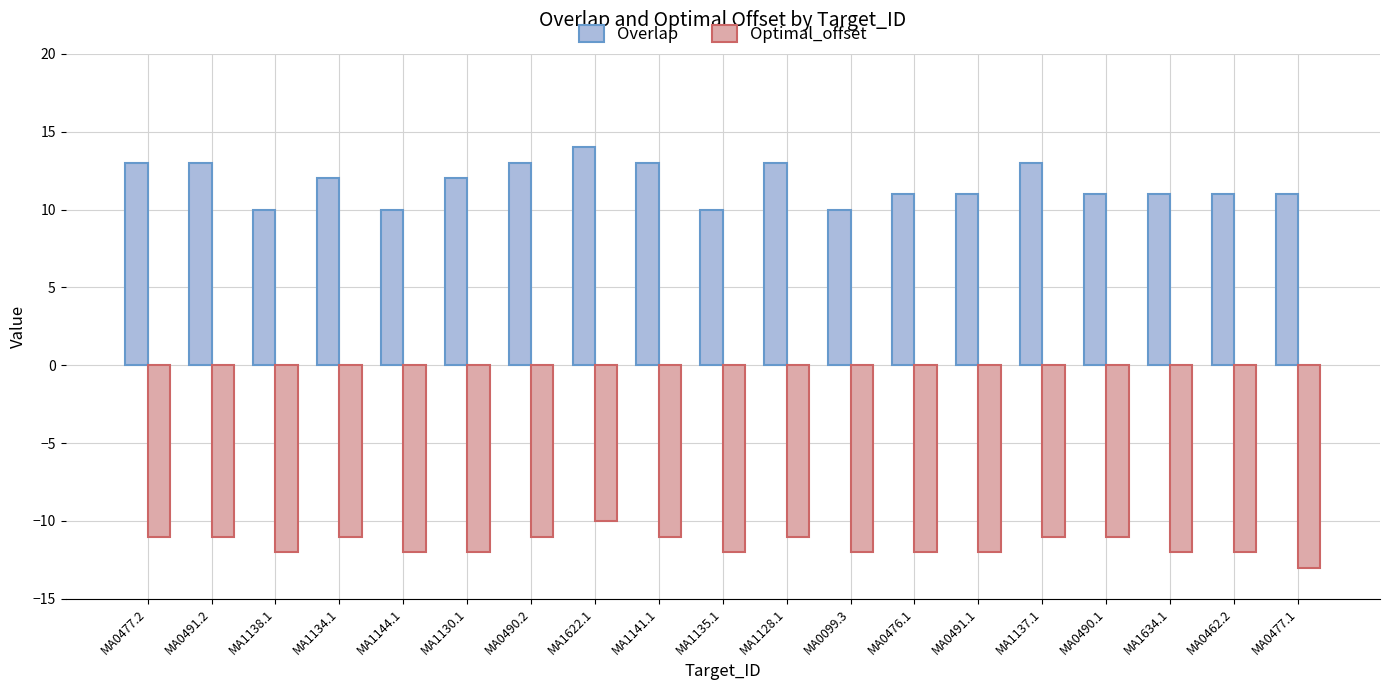

Which series has the largest range (max minus min)?

Overlap